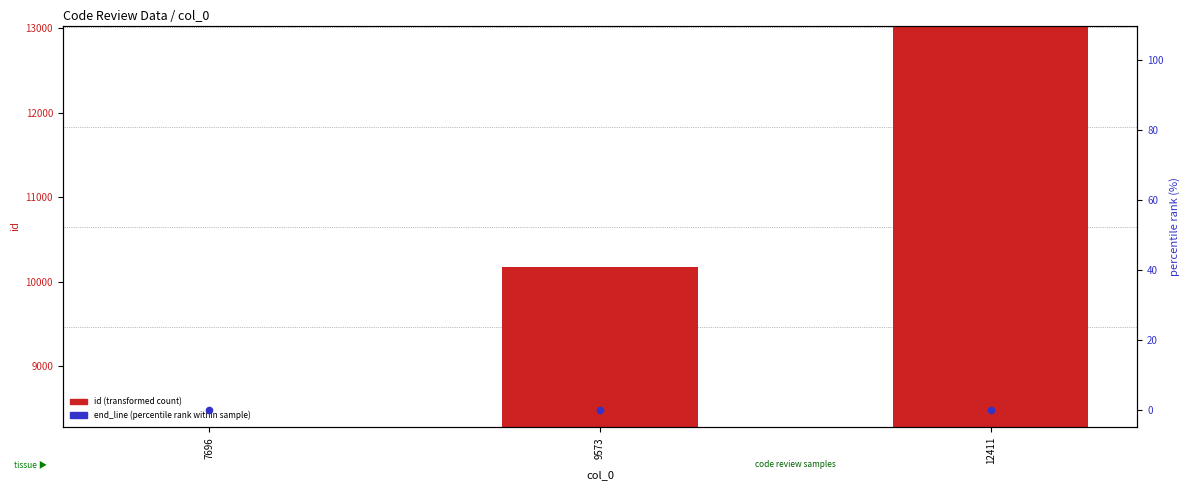

At how many categories does at least one series exceed 3551?

3